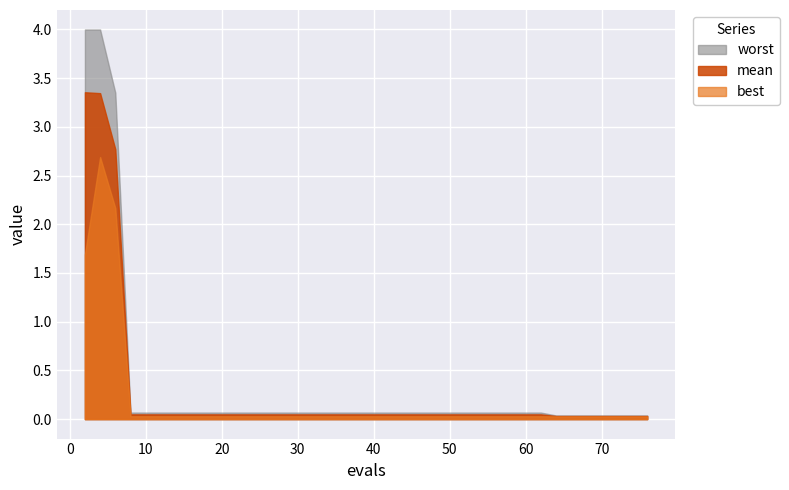

True or false: best and mean cross at least once.

False